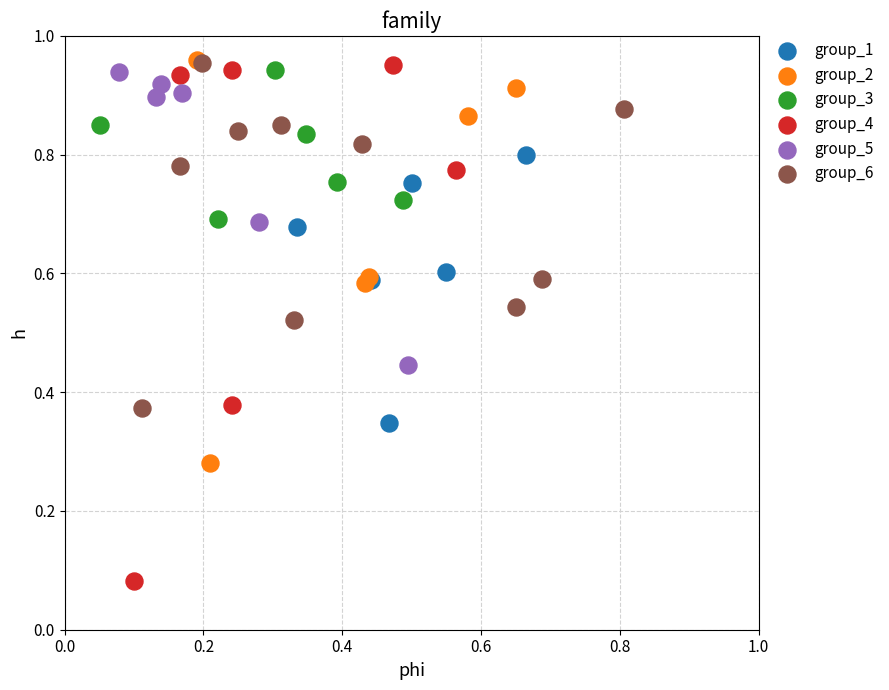

Which series has the widest spread of Y values?

group_4